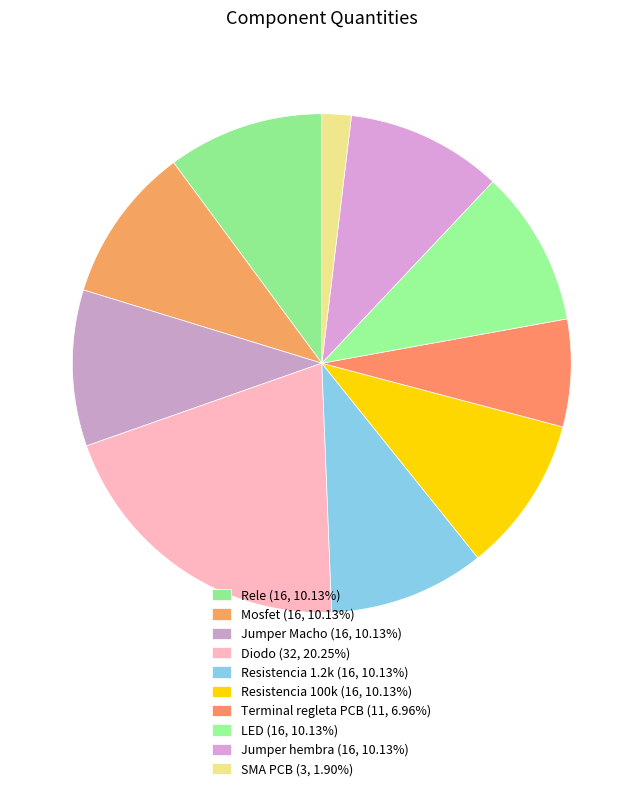

Is the sum of Rele and Resistencia 1.2k greater than half?

No